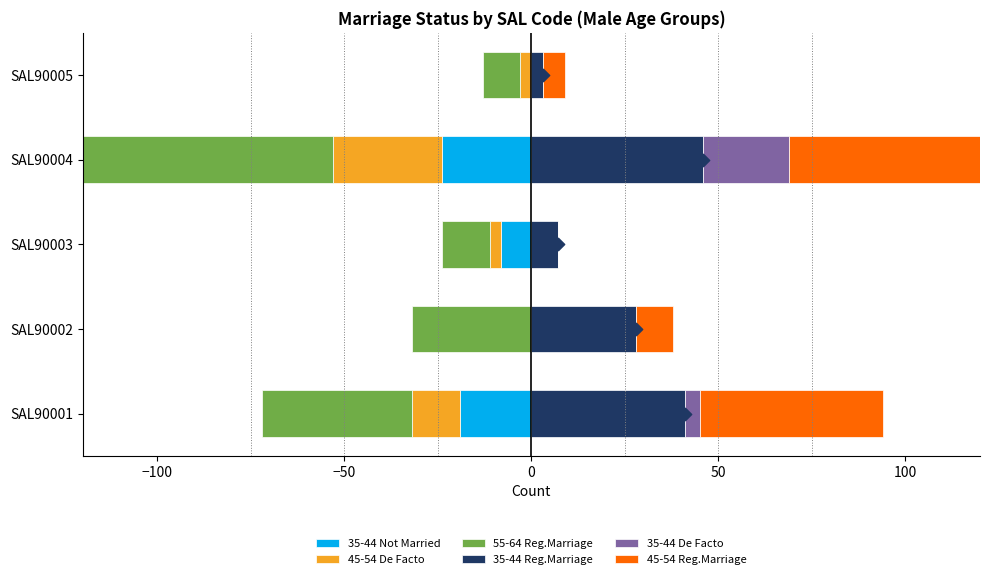

Which series has the widest spread of Y values?

45-54 Reg.Marriage